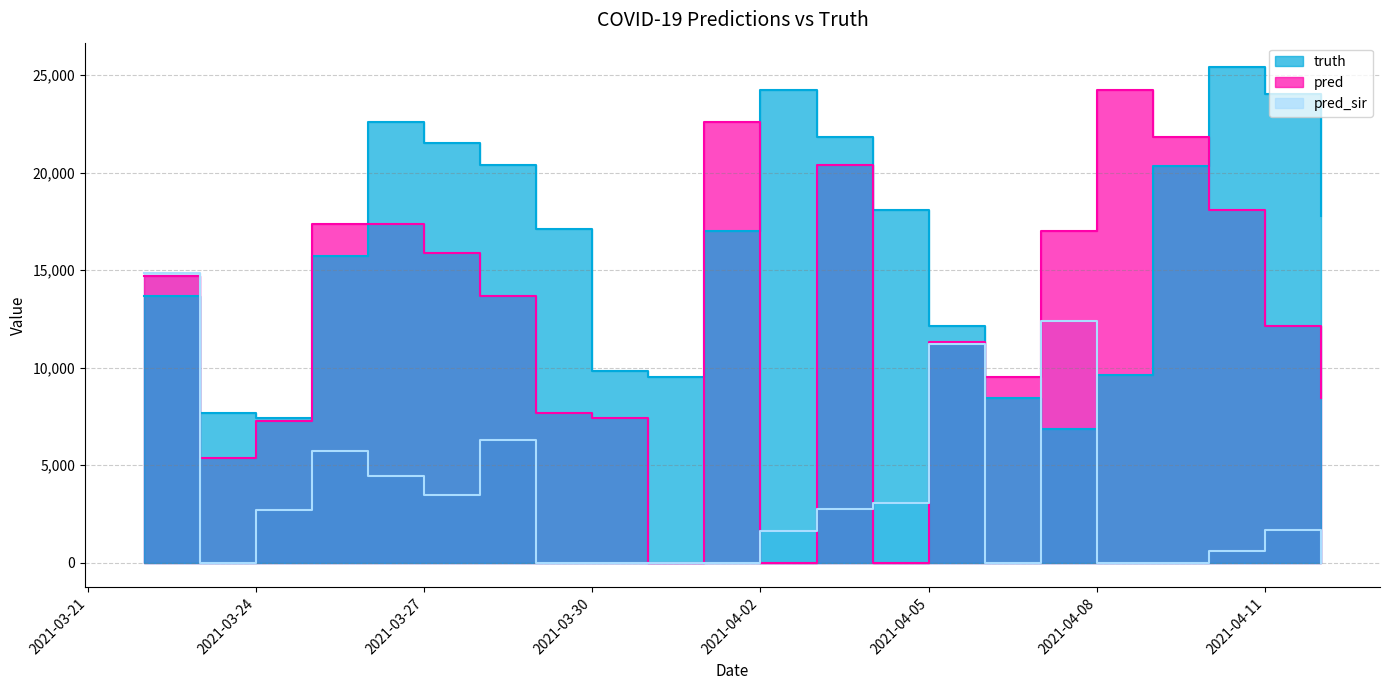

Which has a higher value, 2021-03-25 or 2021-03-24?

2021-03-25